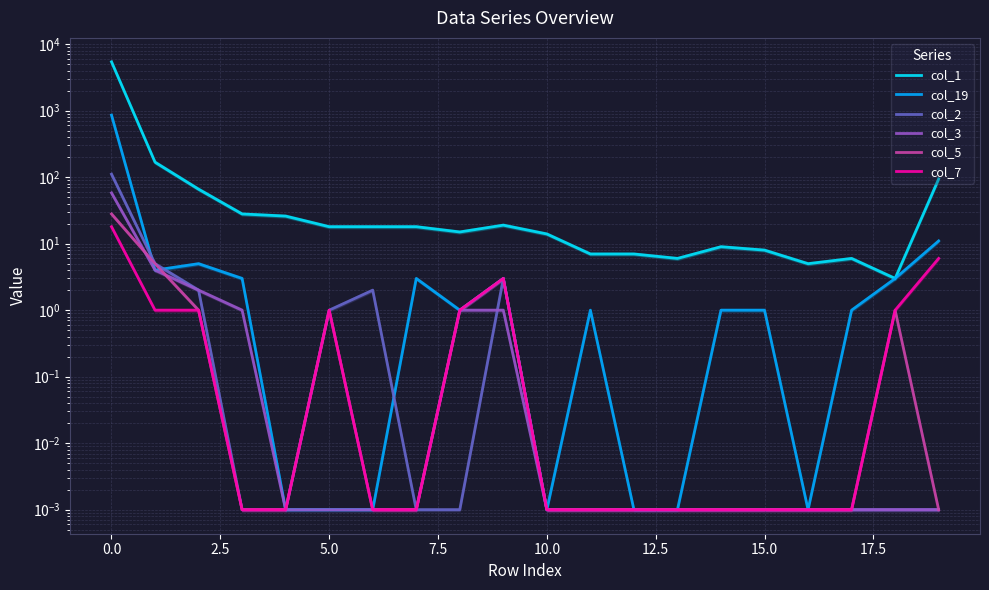

Which series changed the most between 10.0 and 16?

col_1